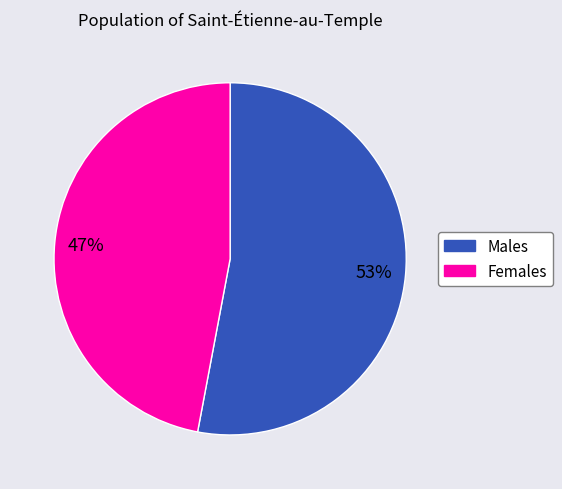

Is there any slice that represents more than half of the pie?

Yes